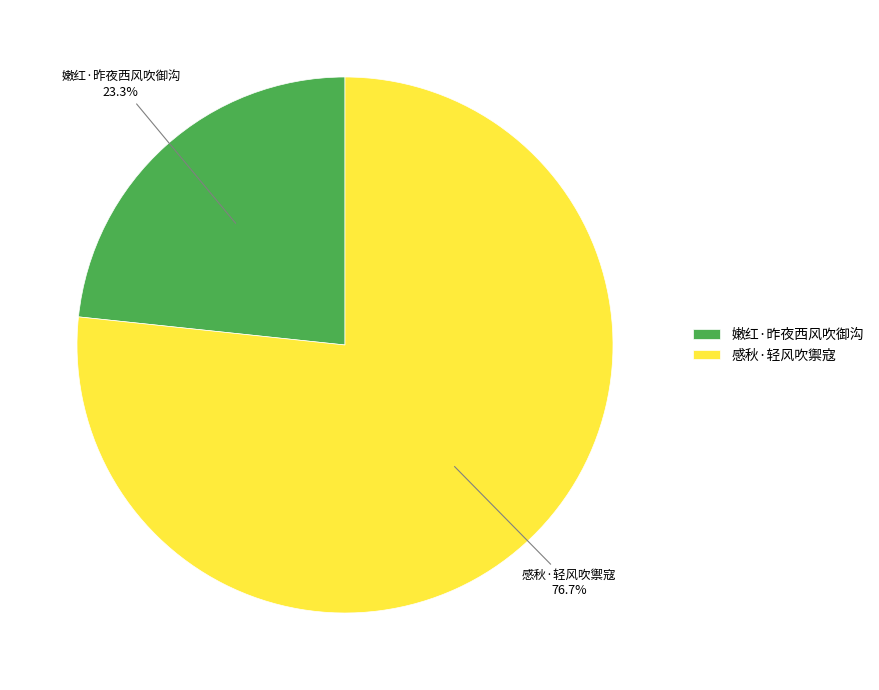

Is there a majority slice in this chart?

Yes